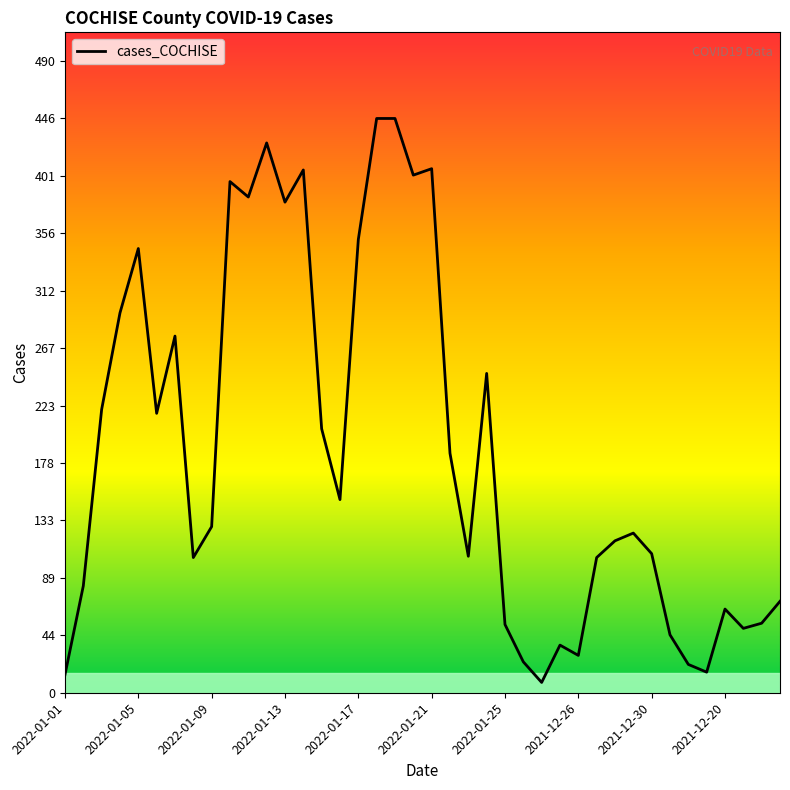

What is the difference between the maximum and minimum values?

438